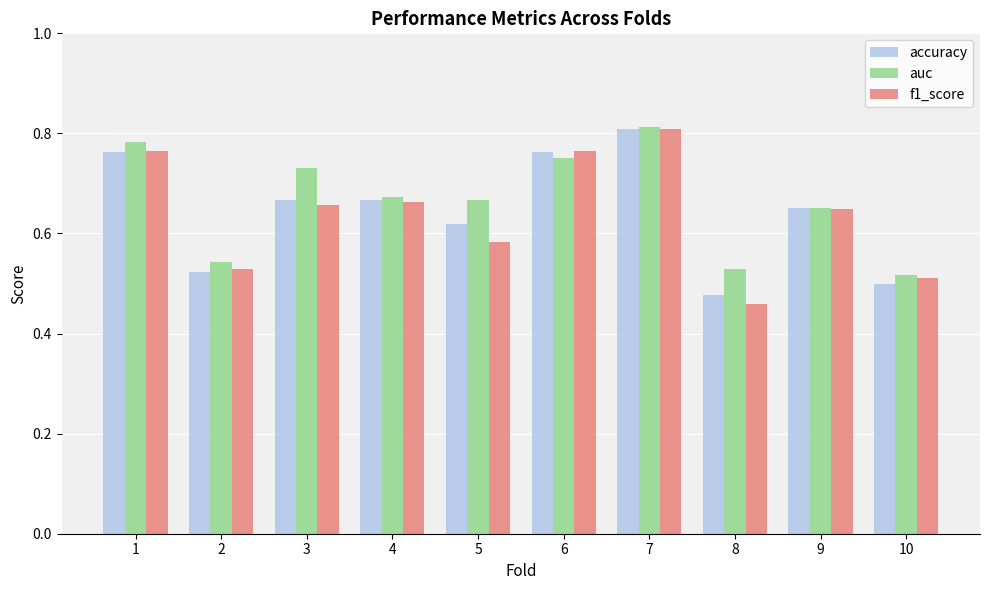

Count the auc values in the range 0 to 1.

10